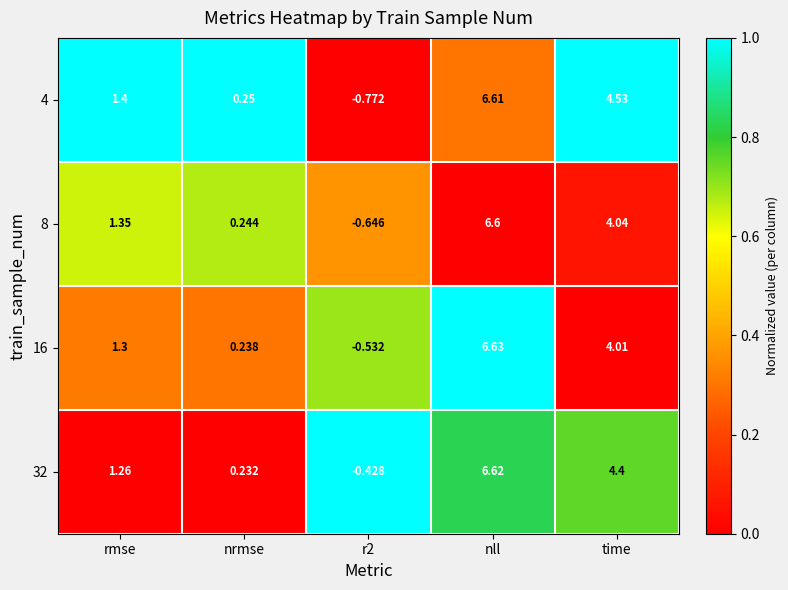

At which category is the sum across all series the highest?

nll